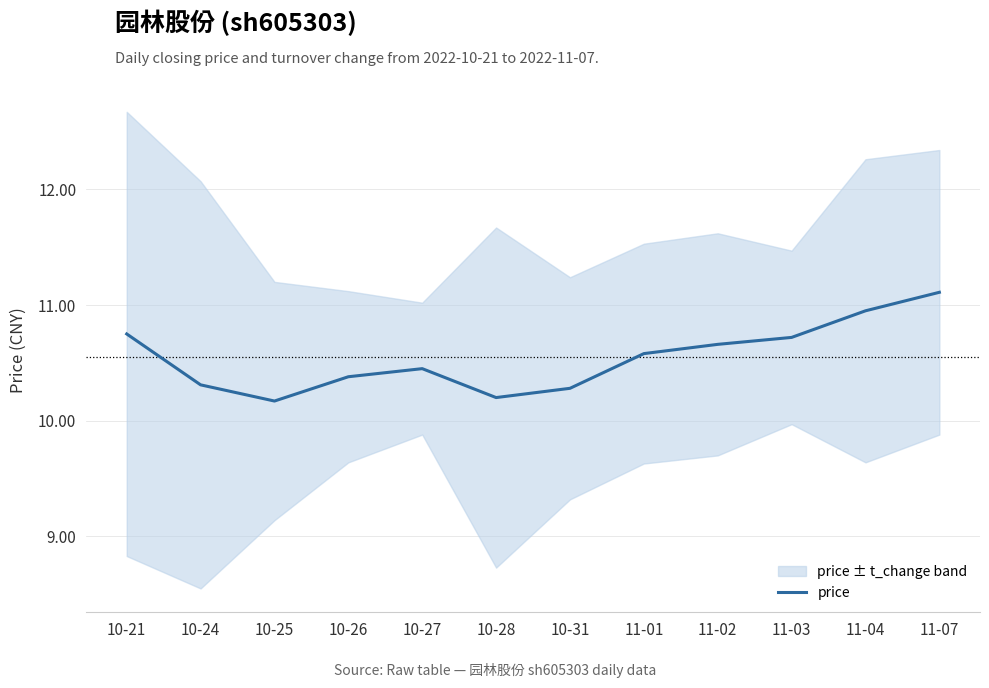

Where is the first local minimum?

10-25